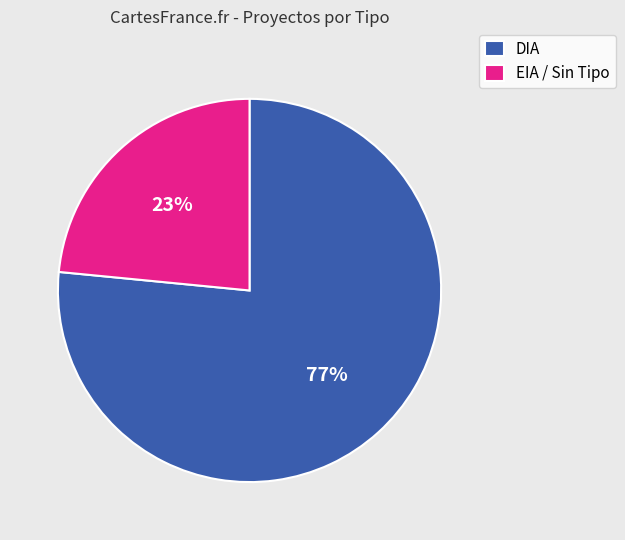

Do EIA / Sin Tipo and DIA together represent more than half of the pie?

Yes